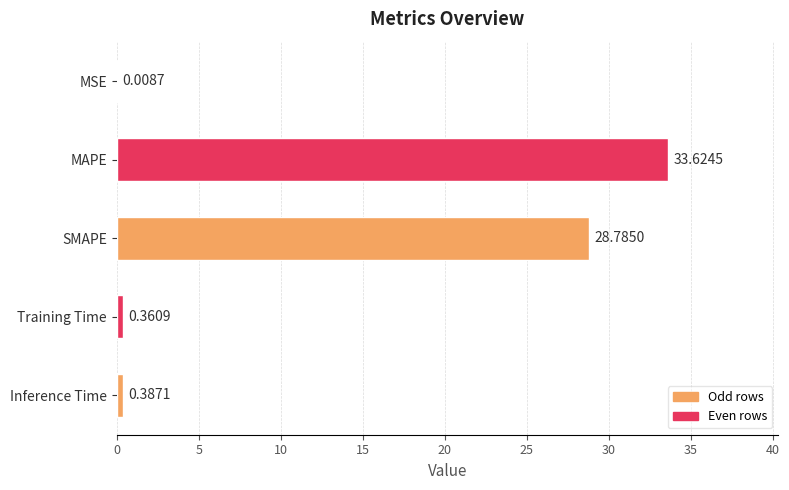

How many categories are shown in the chart?

5